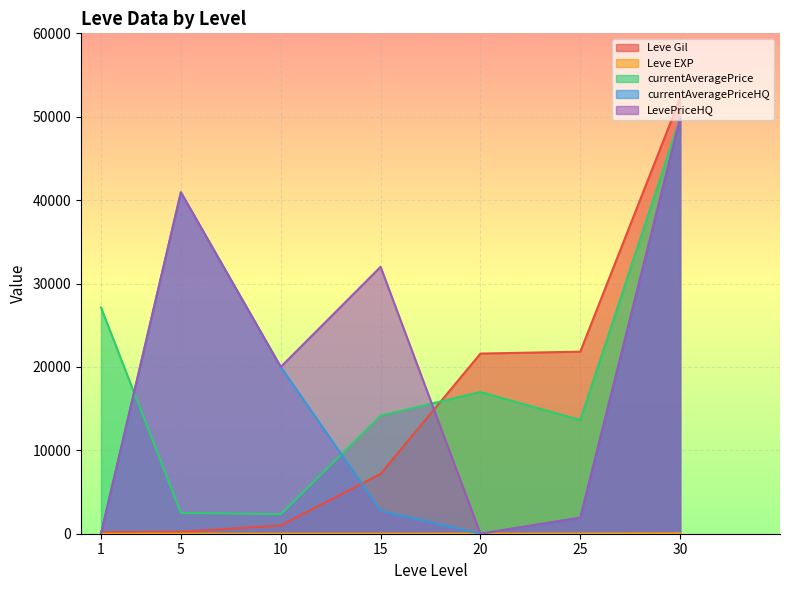

True or false: currentAveragePriceHQ and Leve EXP cross at least once.

True